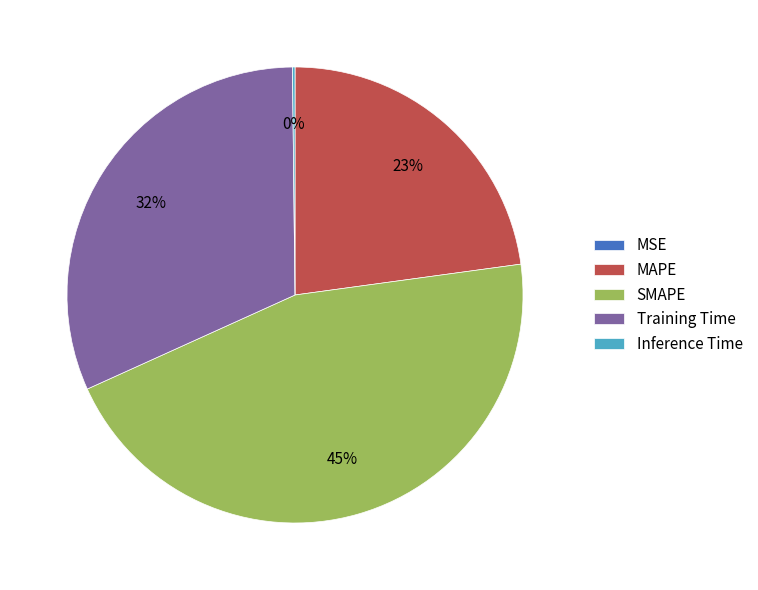

To the nearest percent, what is the average slice percentage?

20%